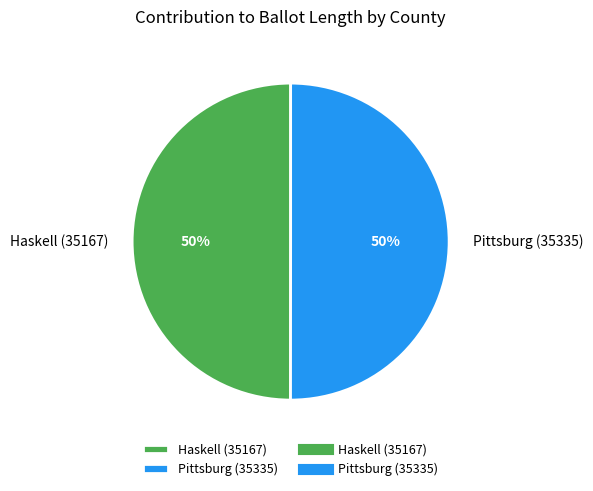

What is the ratio of the value at Pittsburg (35335) to the value at Haskell (35167)?

1.0